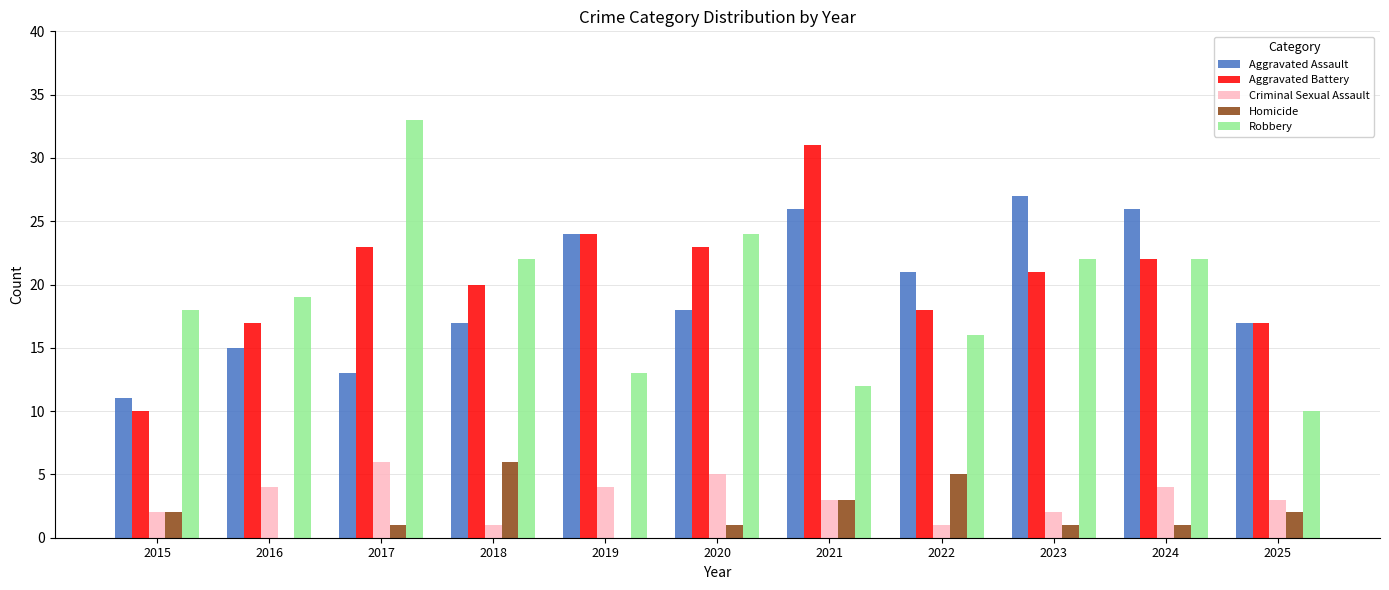

Reading right to left, extract all data points from this chart.

Aggravated Assault: 2025=17	2024=26	2023=27	2022=21	2021=26	2020=18	2019=24	2018=17	2017=13	2016=15	2015=11
Aggravated Battery: 2025=17	2024=22	2023=21	2022=18	2021=31	2020=23	2019=24	2018=20	2017=23	2016=17	2015=10
Criminal Sexual Assault: 2025=3	2024=4	2023=2	2022=1	2021=3	2020=5	2019=4	2018=1	2017=6	2016=4	2015=2
Homicide: 2025=2	2024=1	2023=1	2022=5	2021=3	2020=1	2019=0	2018=6	2017=1	2016=0	2015=2
Robbery: 2025=10	2024=22	2023=22	2022=16	2021=12	2020=24	2019=13	2018=22	2017=33	2016=19	2015=18